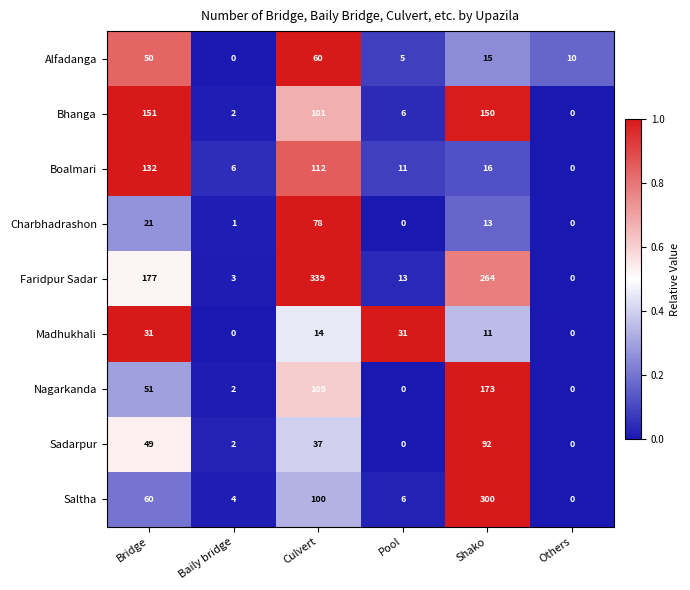

Which series has the largest total across all categories?

Faridpur Sadar